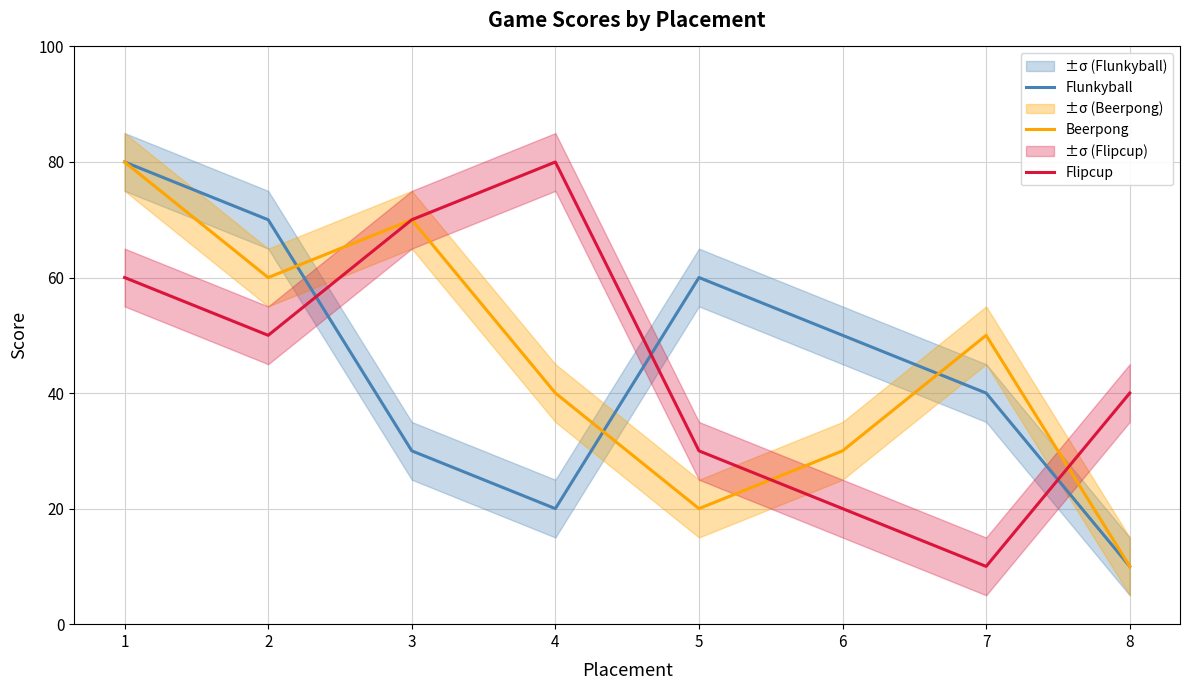

True or false: Flunkyball and Beerpong intersect in this chart.

True